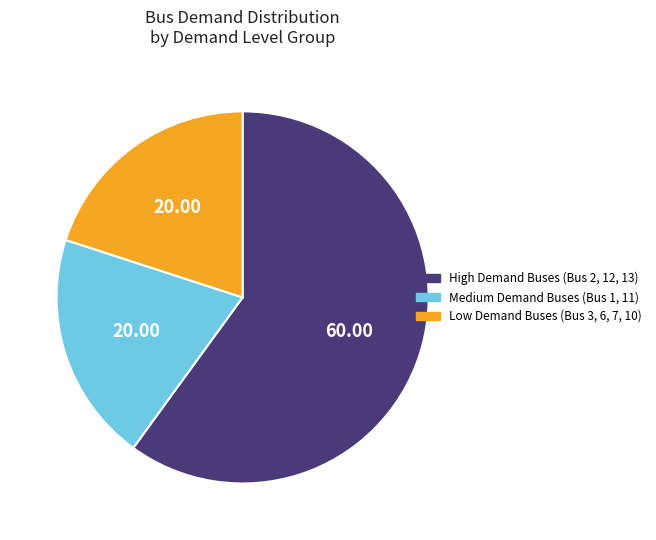

Is there any slice that represents more than half of the pie?

Yes